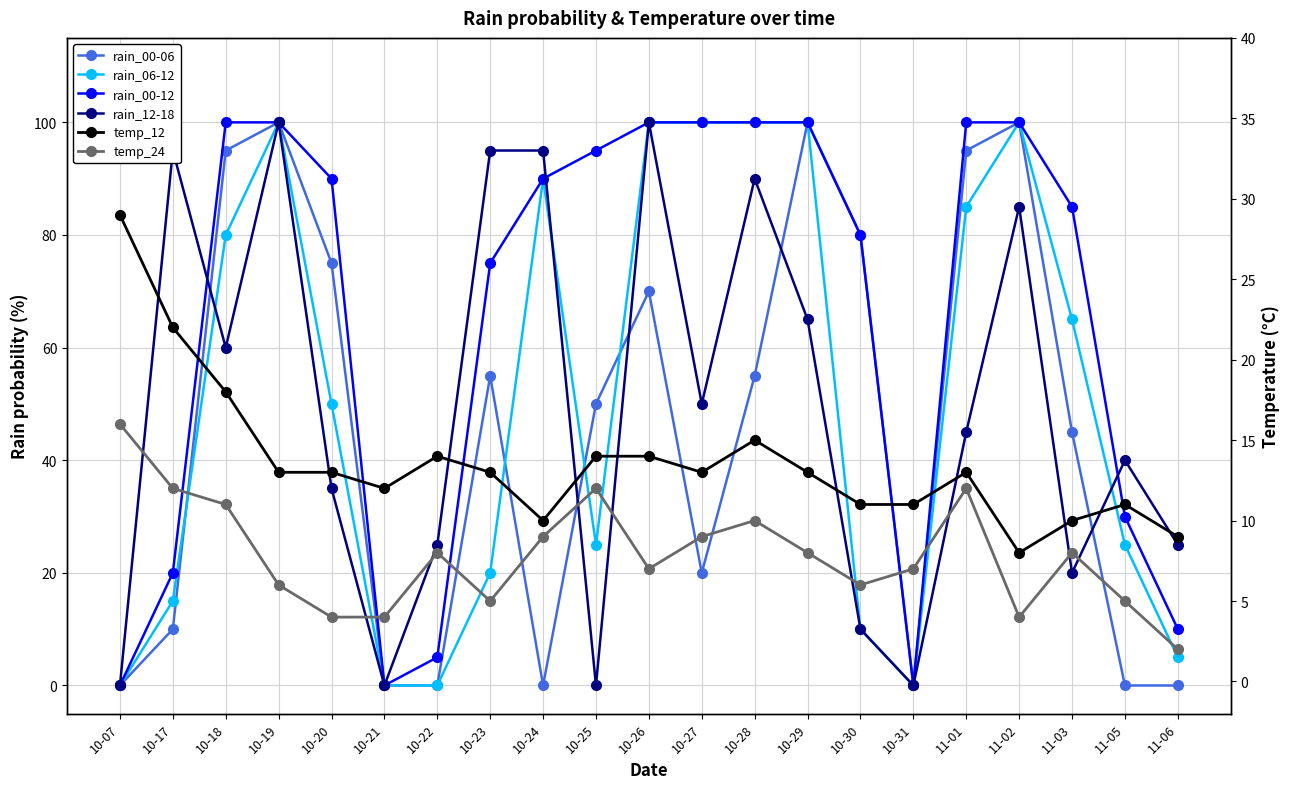

True or false: rain_00-06 and temp_24 cross at least once.

True